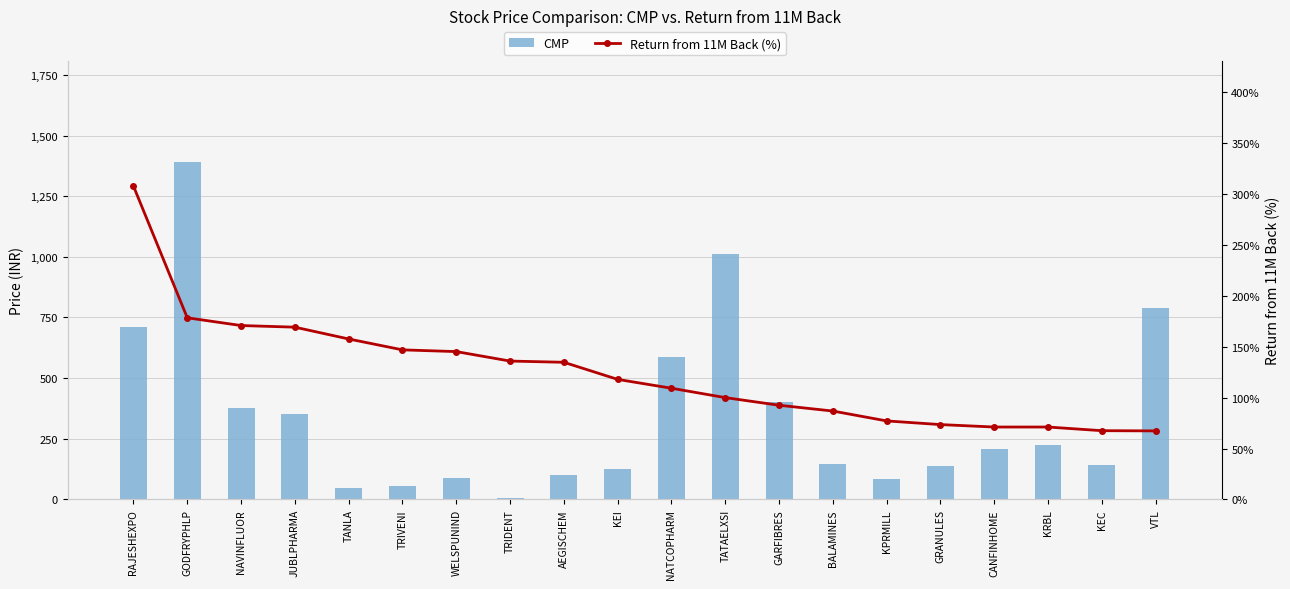

How many categories are shown in the chart?

20